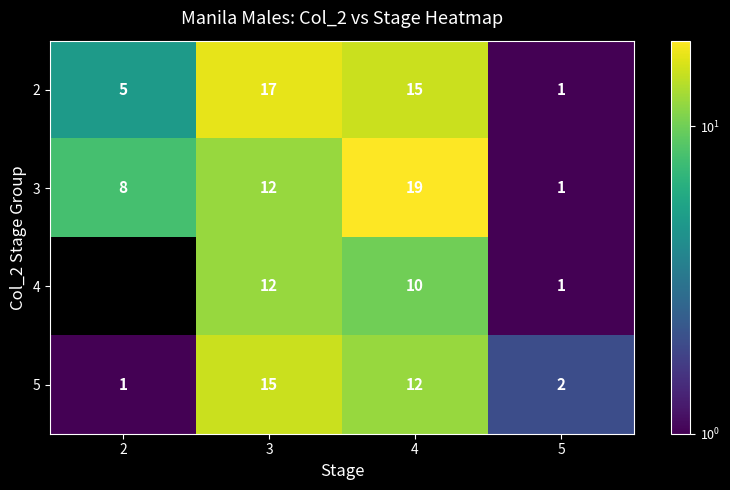

What is the smallest value displayed?

1.0